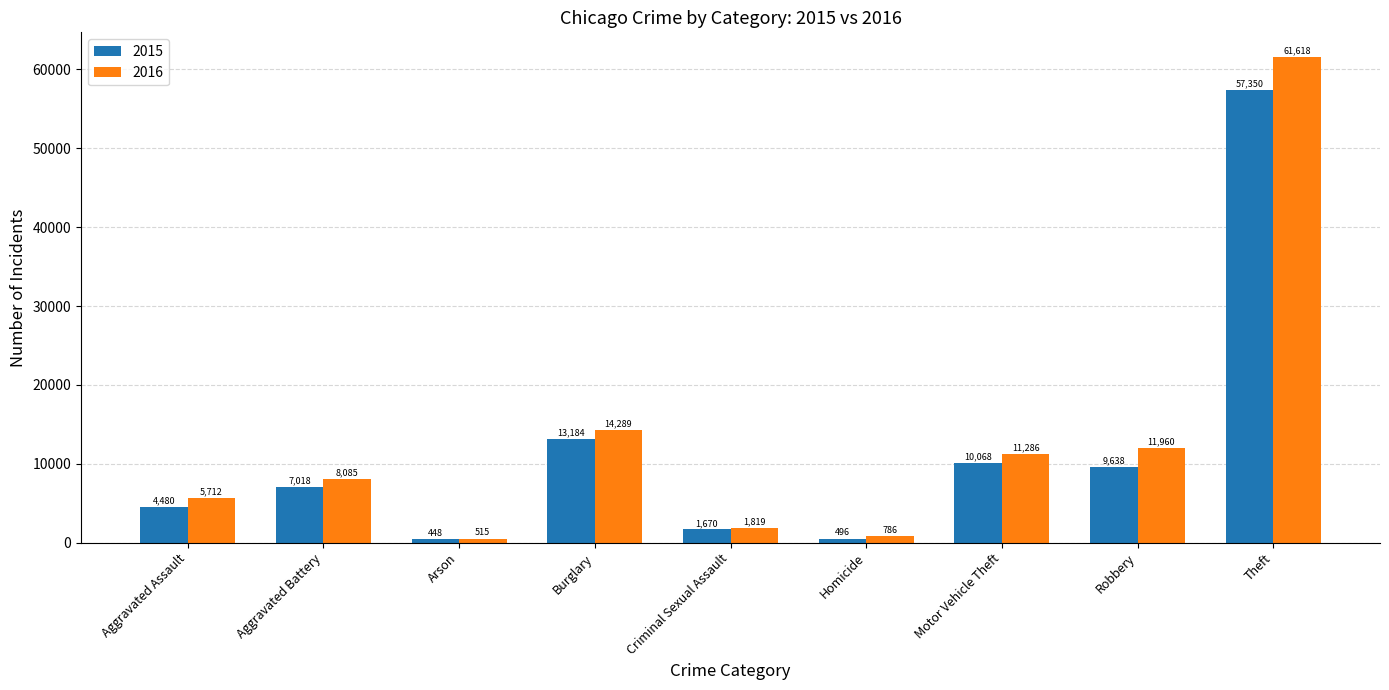

What is the value of the 2015 bar at the 9th from the left?

57350